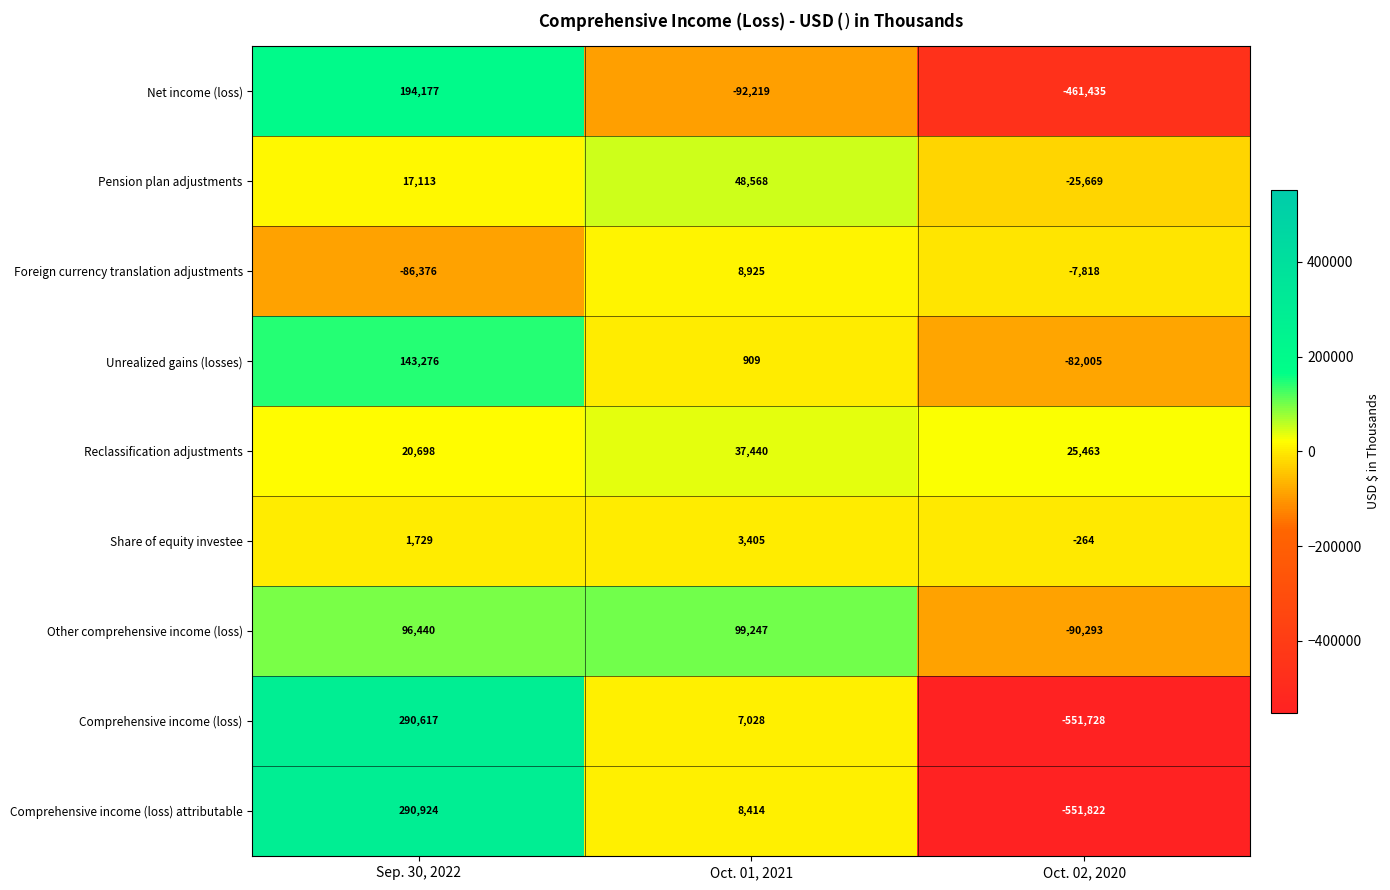

Which series has the largest total across all categories?

Other comprehensive income (loss)